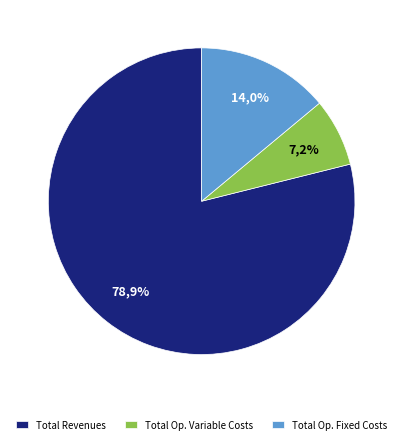

What is the majority slice?

Total Revenues